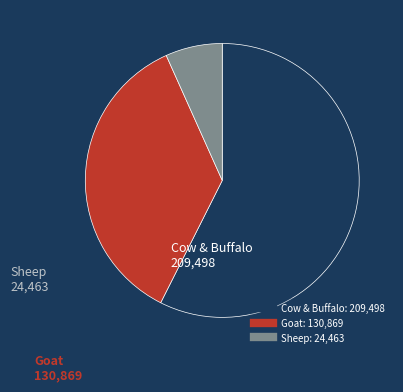

Does any single category account for the majority?

Yes